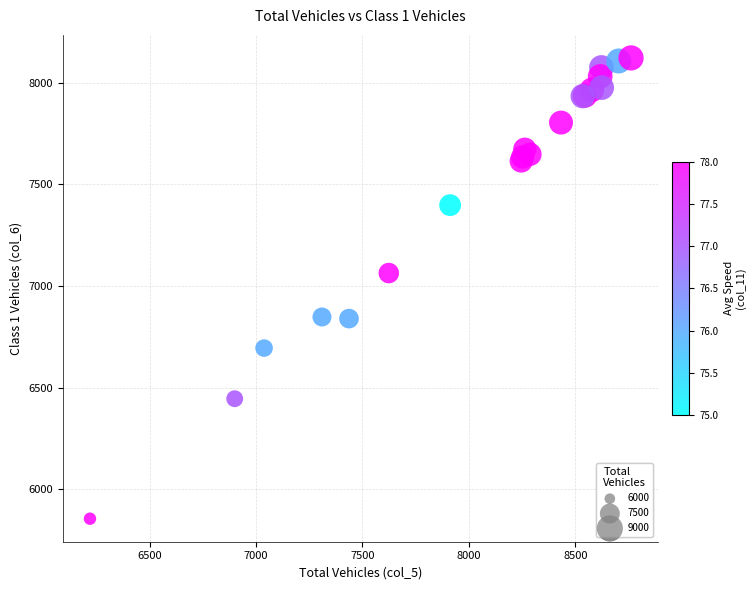

What Y value in the scatter plot is closest to 6989?

7064